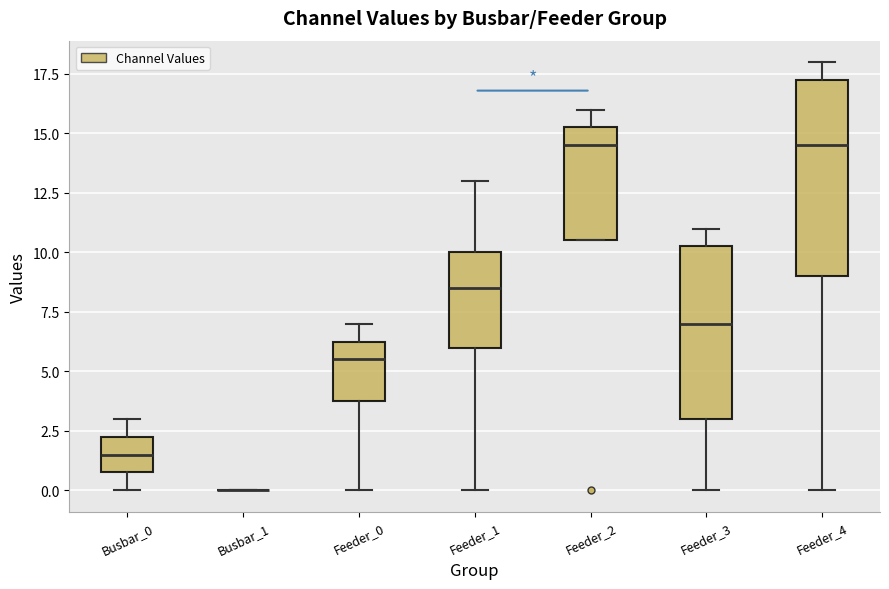

Reading left to right, read every box against the y-axis: the position of its median line, the range the box covers, and the ends of its whiskers. The values are not printed on the chart, so give them approximately, as read against the axis.

Busbar_0: median 1.5, box 1.0 to 2.5, whiskers 0.0 to 3.0
Busbar_1: box collapsed to a line at 0.0, whiskers 0.0 to 0.0
Feeder_0: median 5.5, box 4.0 to 6.5, whiskers 0.0 to 7.0
Feeder_1: median 8.5, box 6.0 to 10.0, whiskers 0.0 to 13.0
Feeder_2: median 14.5, box 10.5 to 15.5, whiskers 10.5 to 16.0
Feeder_3: median 7.0, box 3.0 to 10.5, whiskers 0.0 to 11.0
Feeder_4: median 14.5, box 9.0 to 17.5, whiskers 0.0 to 18.0